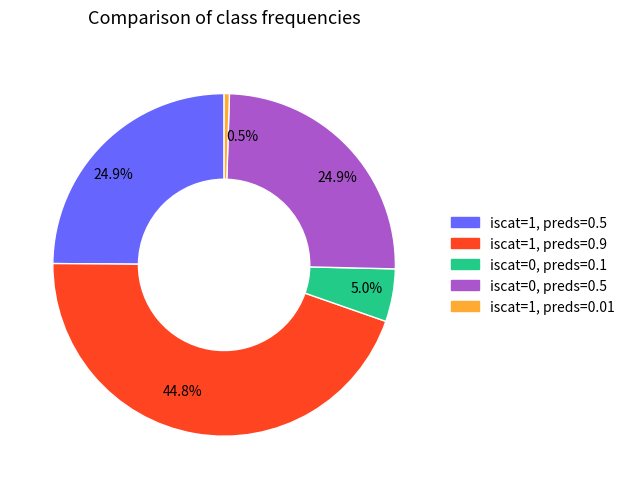

How many segments does this pie chart have?

5